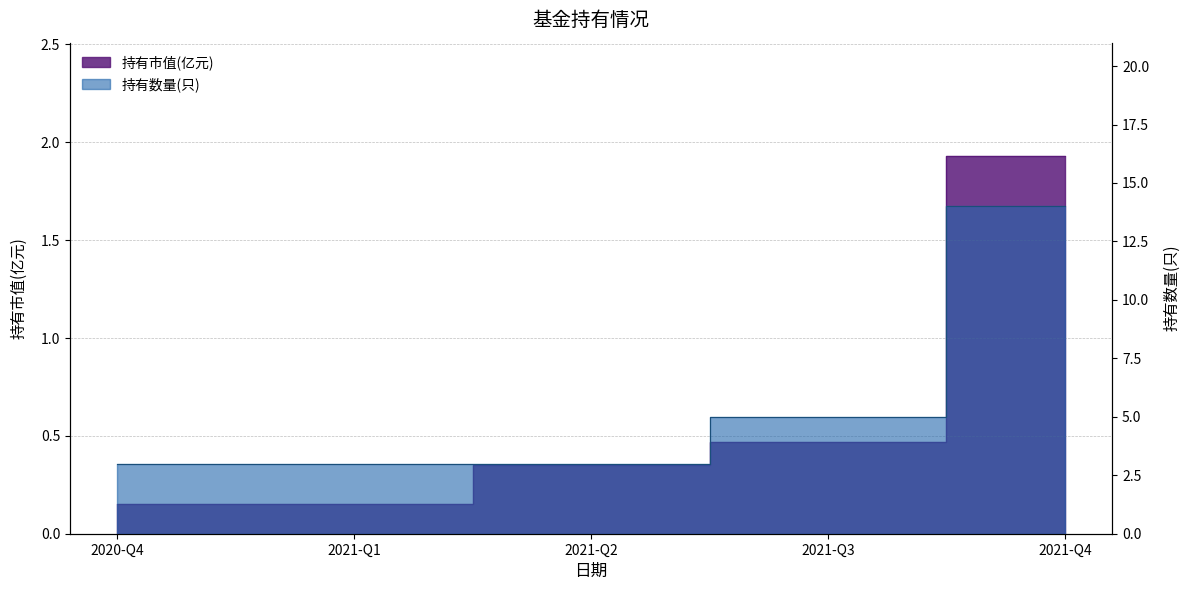

What is the spread (max minus min) of values at 2021-Q1?

2.9